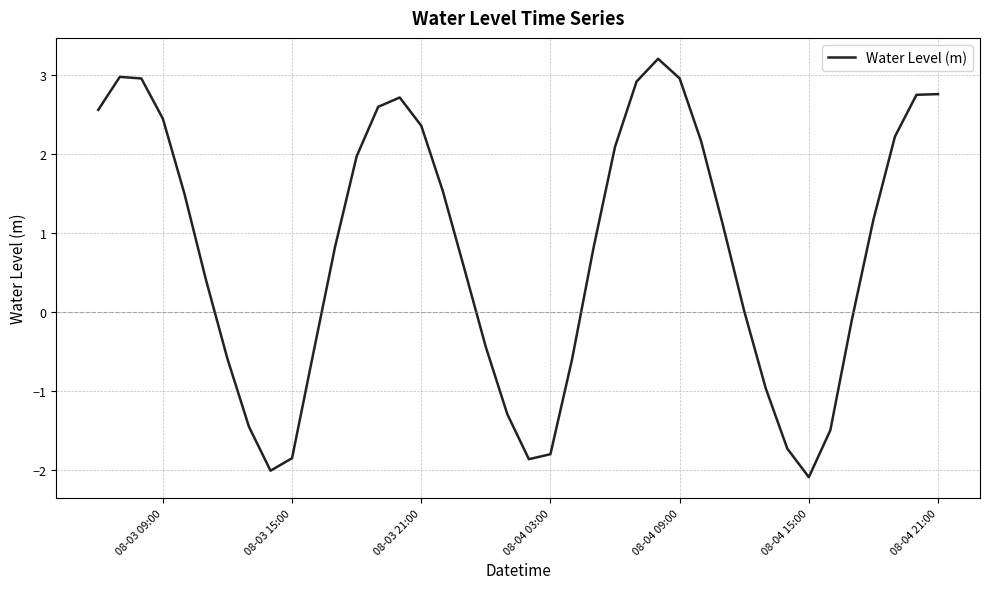

What is the smallest value displayed?

-2.1